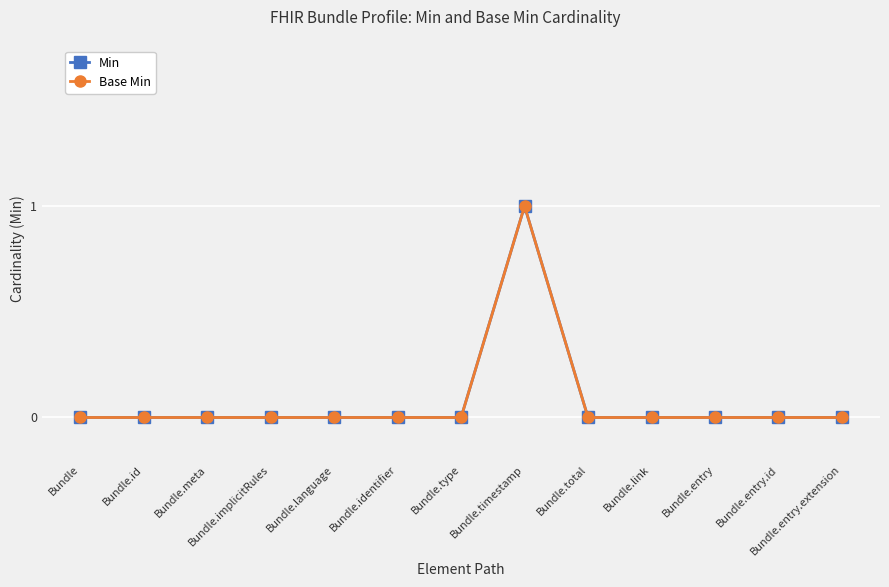

At which label is Base Min closest to 0?

Bundle